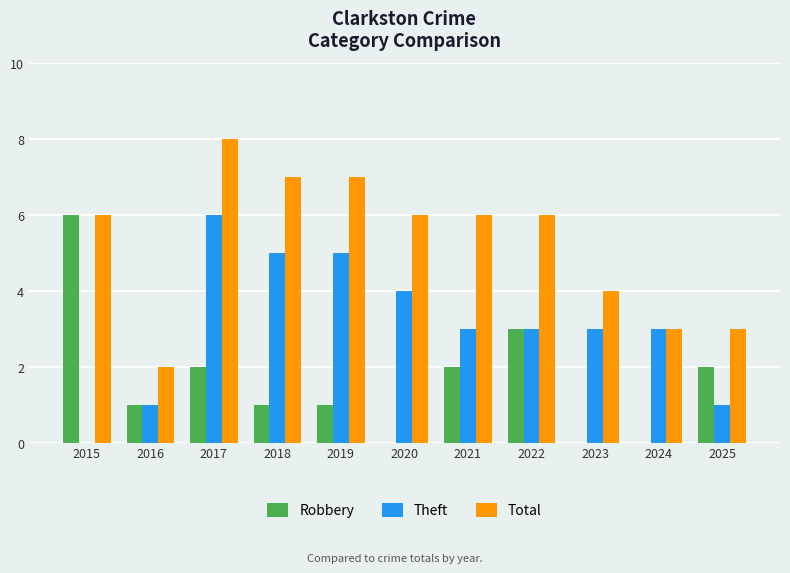

At which category is the sum across all series the highest?

2017